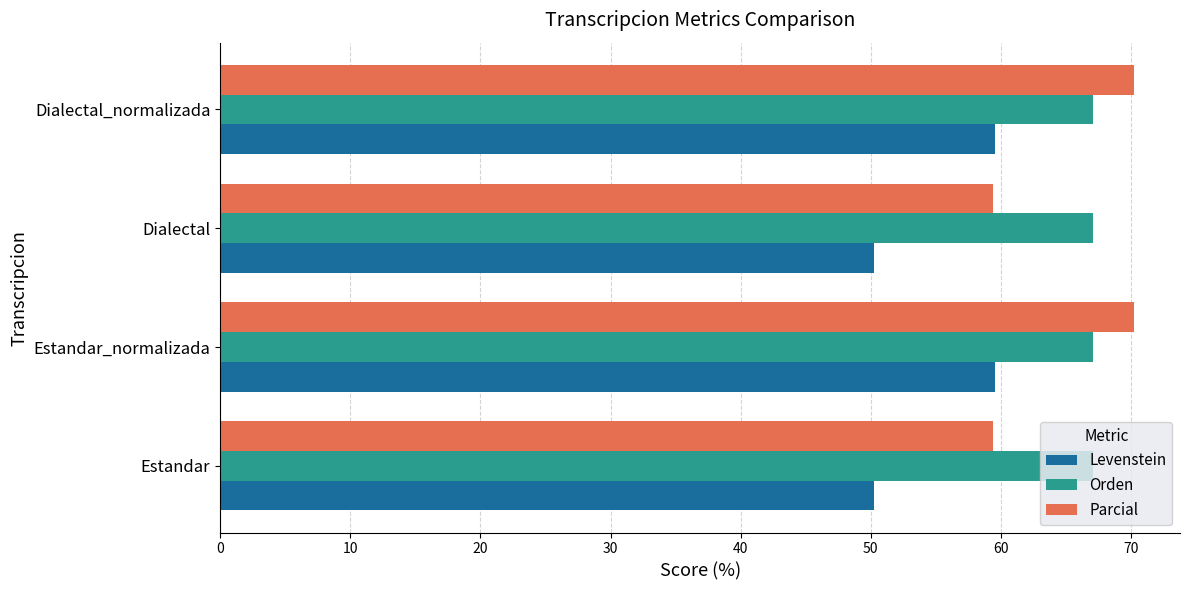

What is the sum of the Levenstein values at Dialectal and Dialectal_normalizada?

109.8